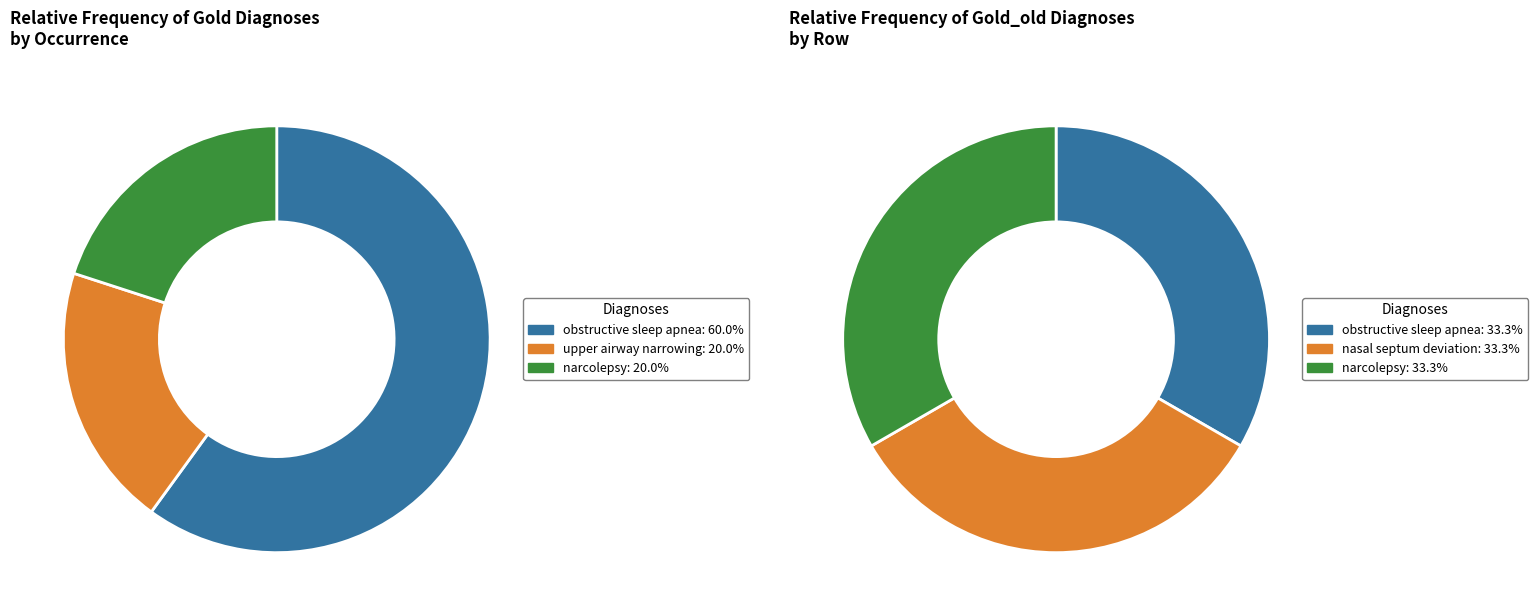

Is it true that narcolepsy is 20% of the pie?

True